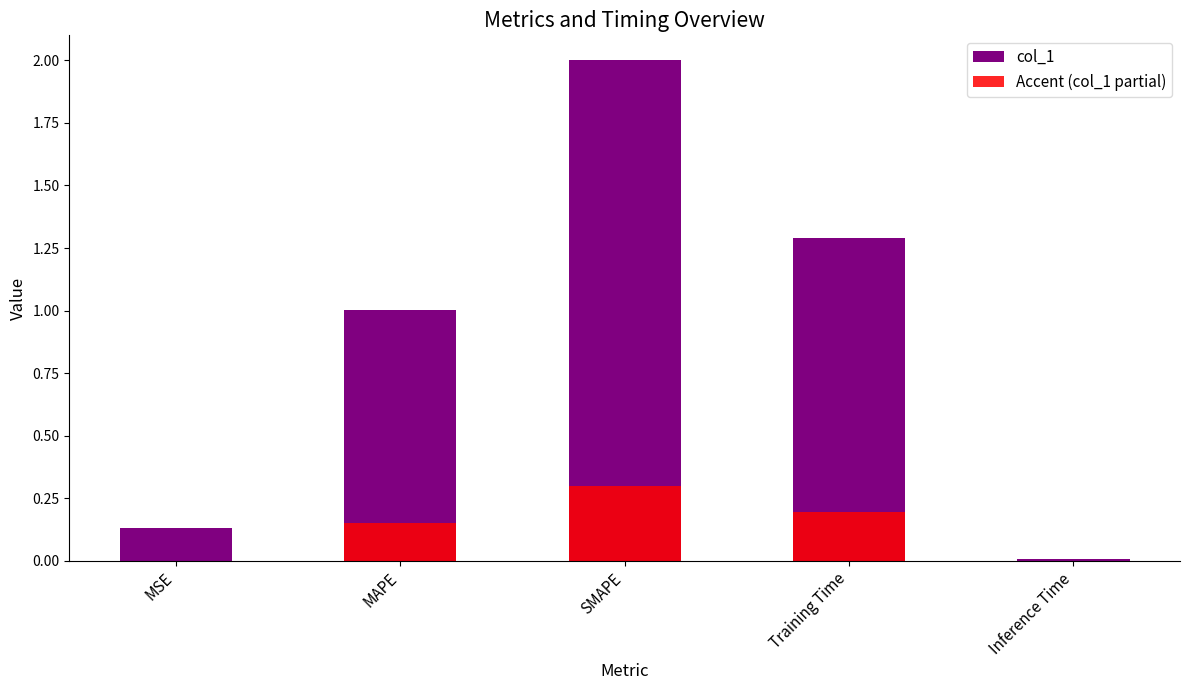

How many positive values does the Accent (col_1 partial) series have?

3